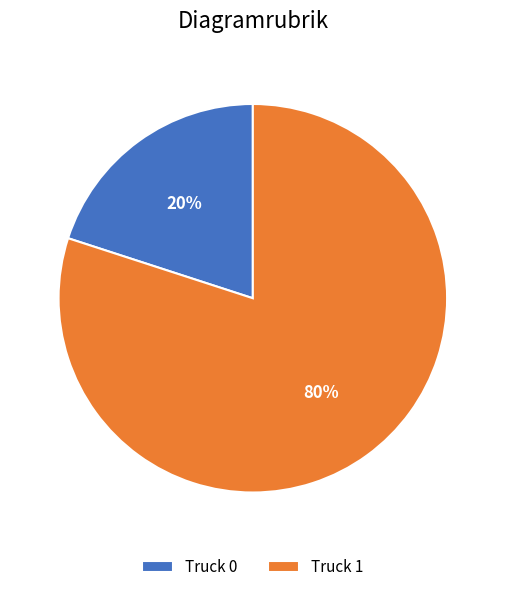

Do Truck 0 and Truck 1 together represent more than half of the pie?

Yes